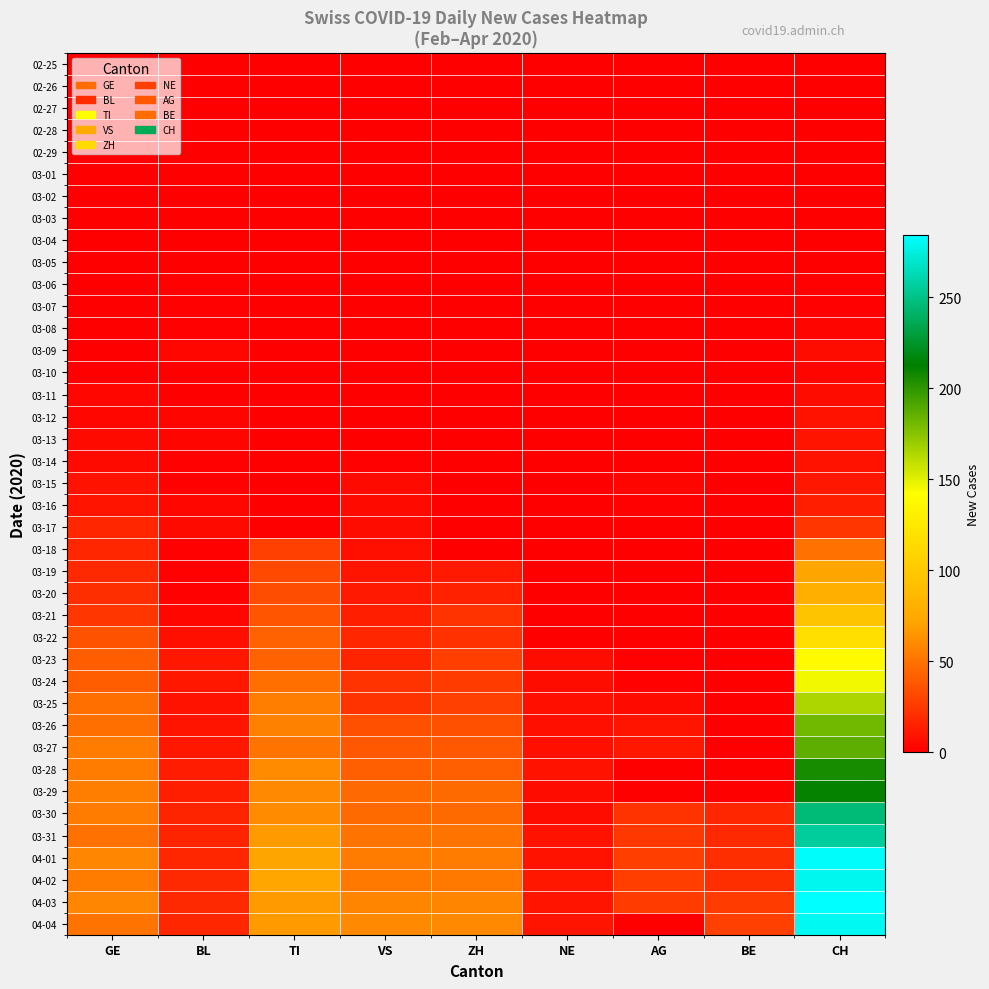

What is the spread (max minus min) of values at BE?

28